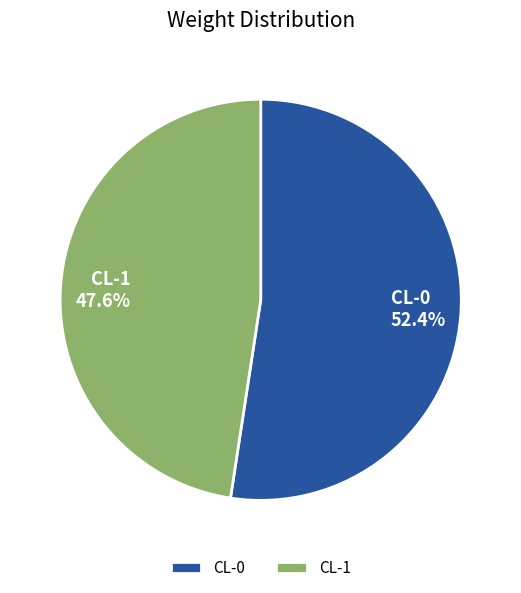

To the nearest percent, what portion does CL-0 represent?

52%